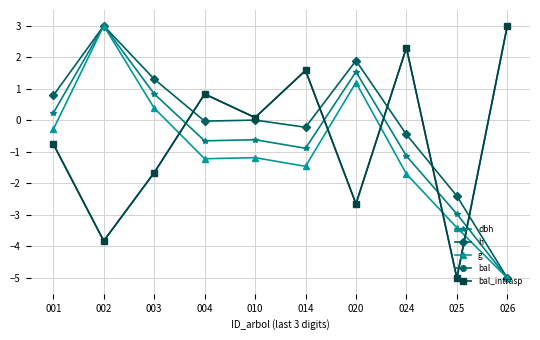

What is the value of the h point at the 8th from the left?

-0.4